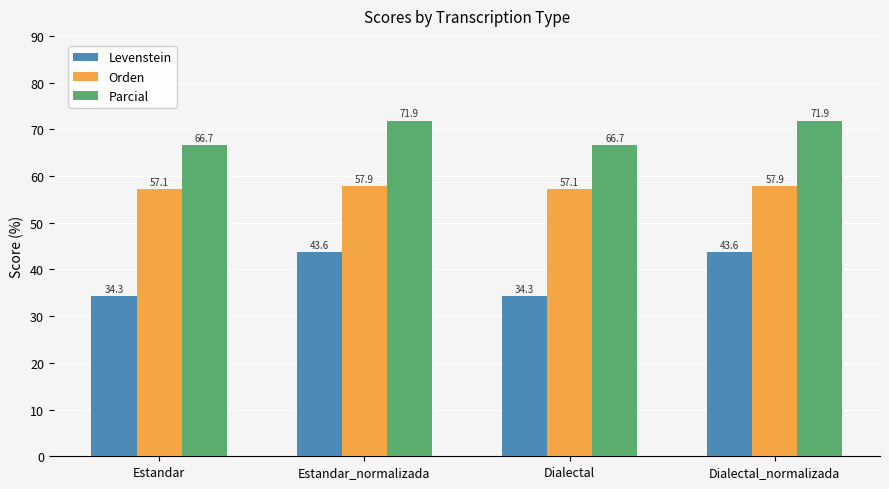

How many data points does each series have?

4